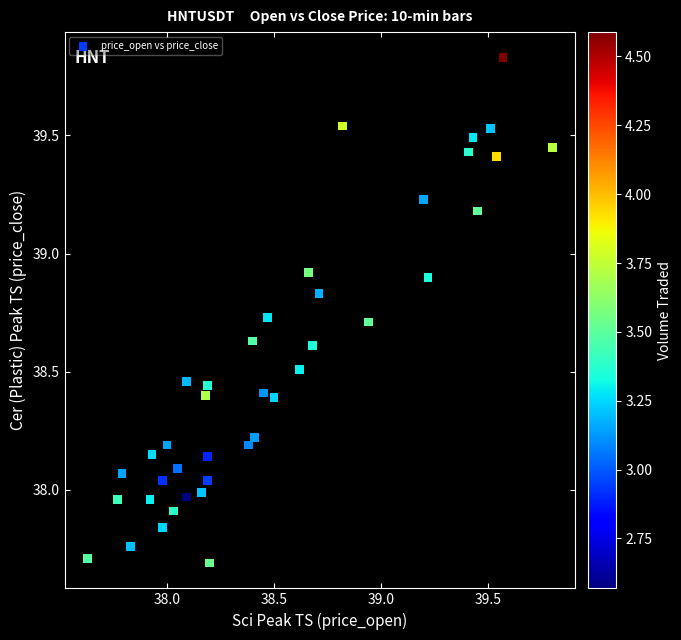

What is the range of X values (max minus min)?

2.2